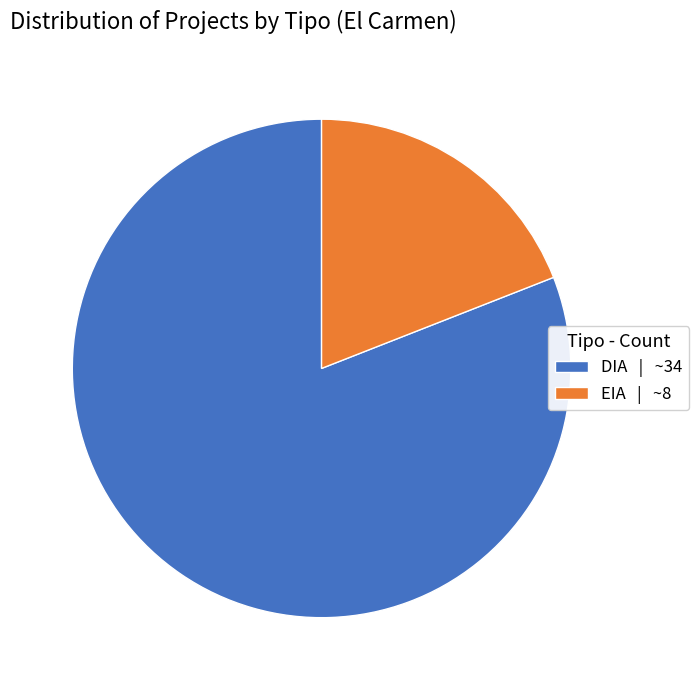

Which has a higher value, DIA | ~34 or EIA | ~8?

DIA | ~34